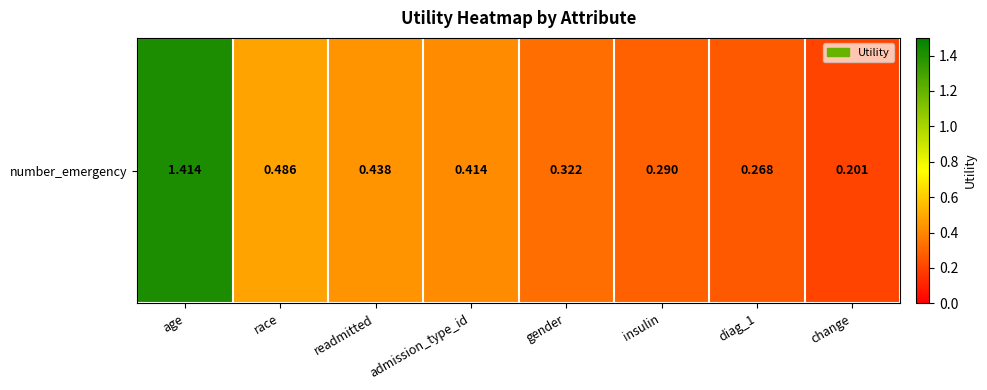

Which has a higher value, change or insulin?

insulin